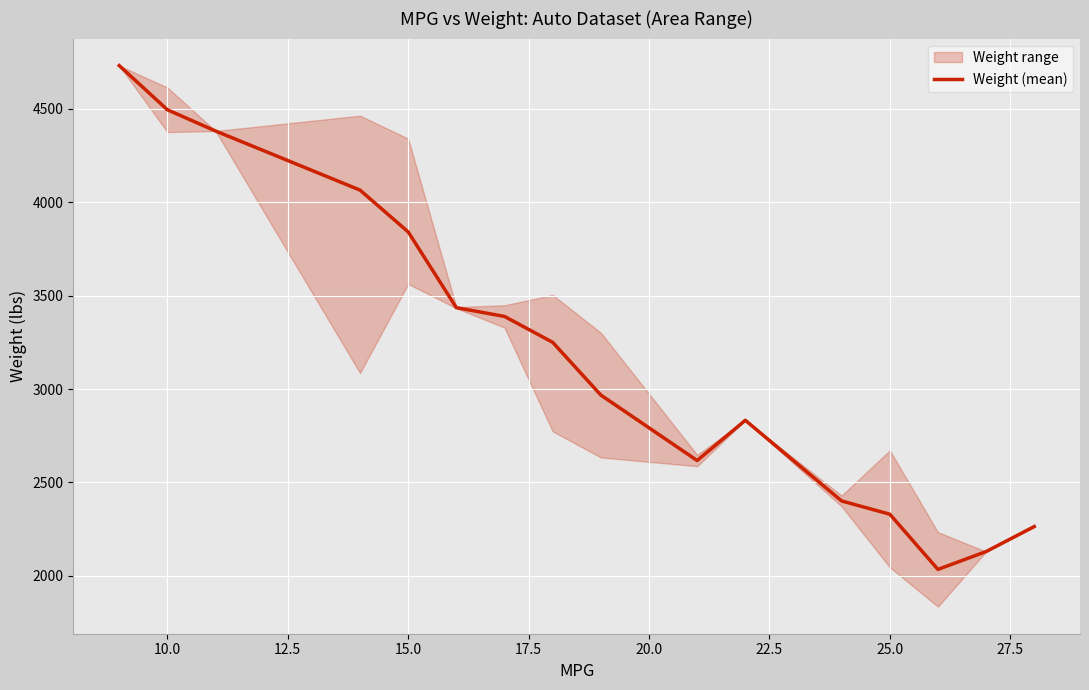

How many categories are shown in the chart?

16